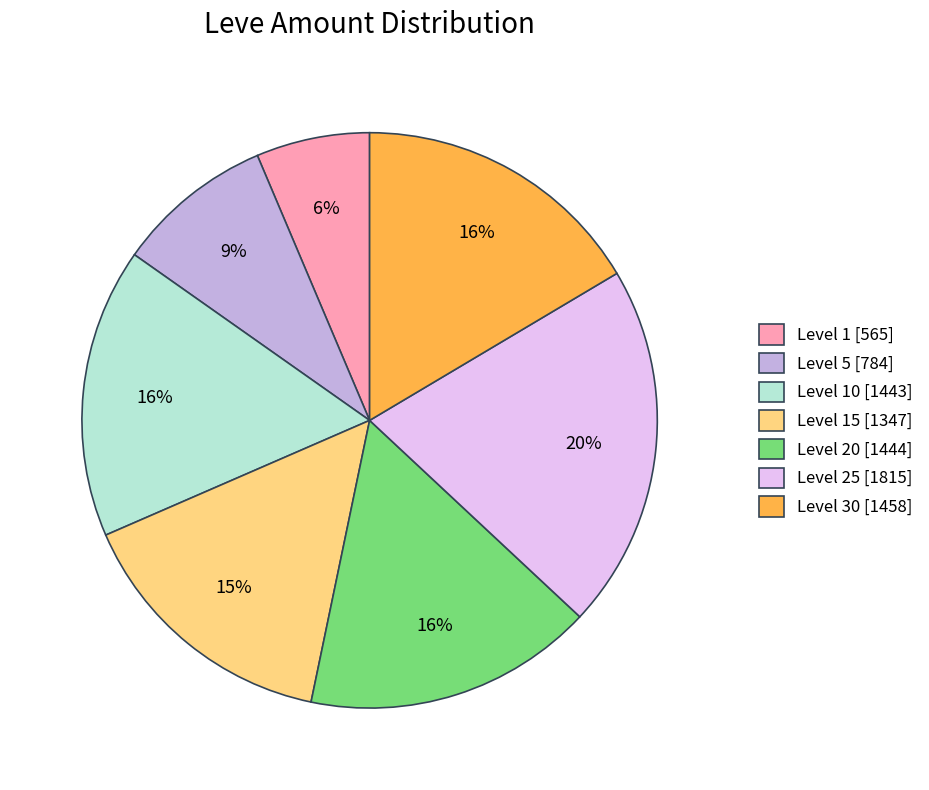

How many segments does this pie chart have?

7